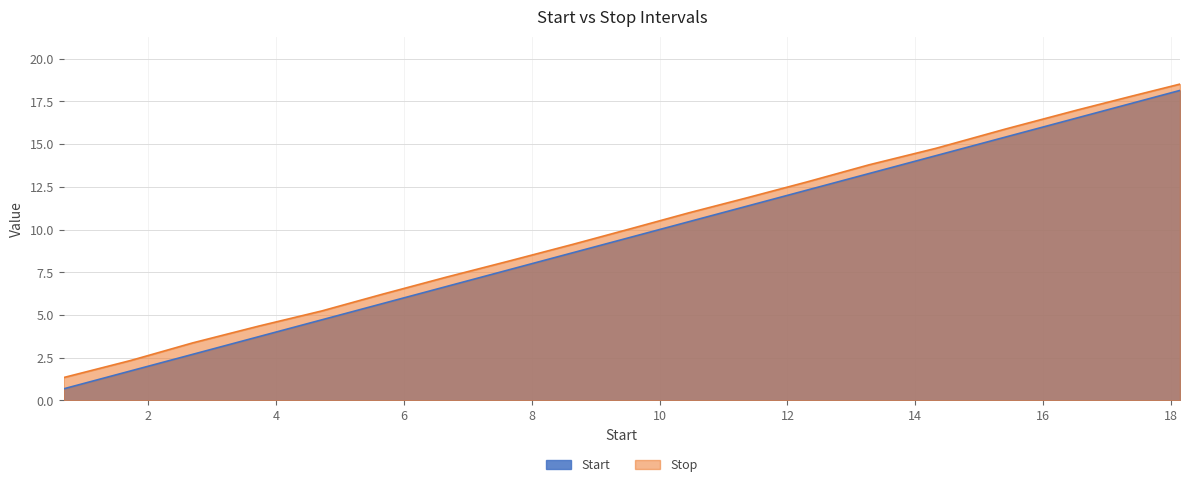

Does the chart display data point markers on the line(s)?

No